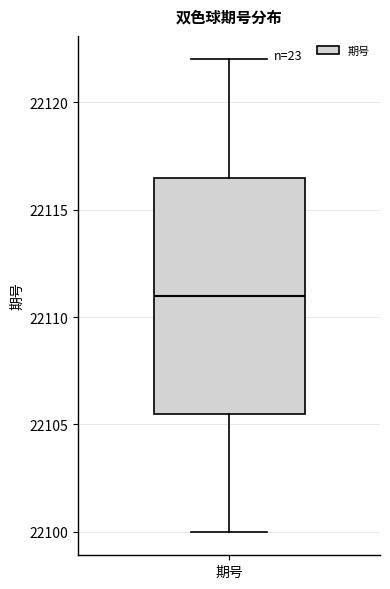

Read this box plot against the y-axis: the position of the median line, the range covered by the box, and the ends of both whiskers. The values are not printed on the chart, so give them approximately, as read against the axis.

median 22111.0, box 22105.5 to 22116.5, whiskers 22100.0 to 22122.0